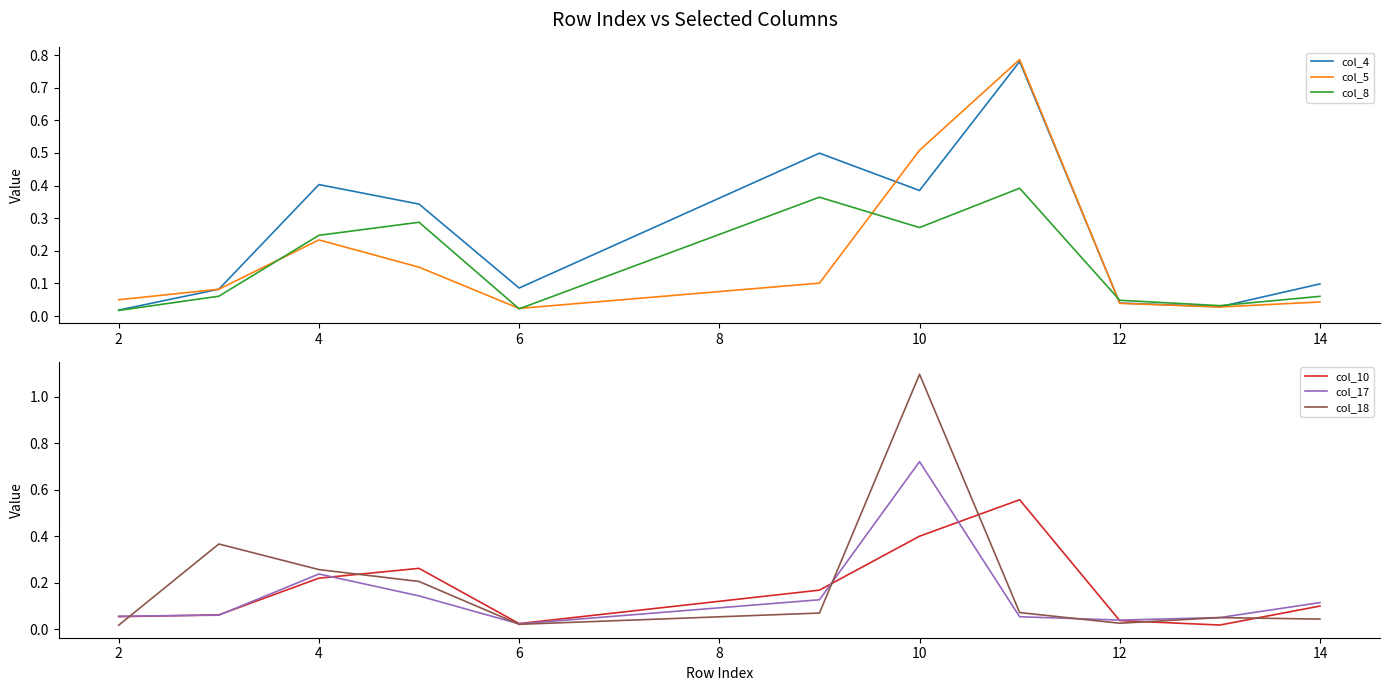

Rank the series by their maximum value, from lowest to highest.

col_8, col_10, col_17, col_4, col_5, col_18